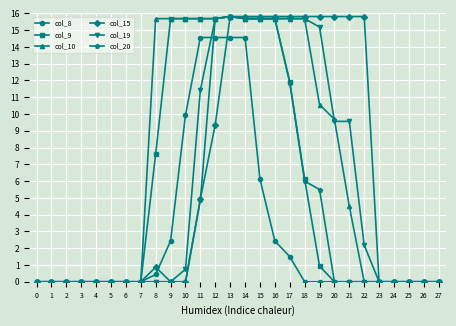

What is the greatest value displayed?

15.8